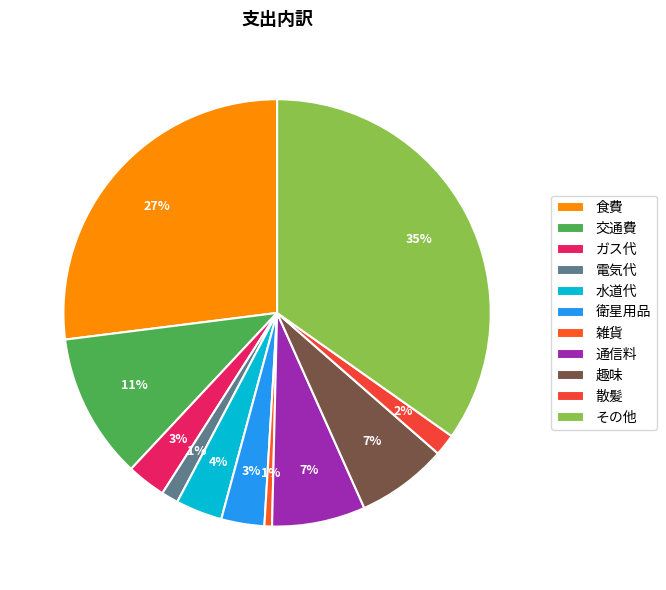

What is the largest slice in the pie chart?

その他